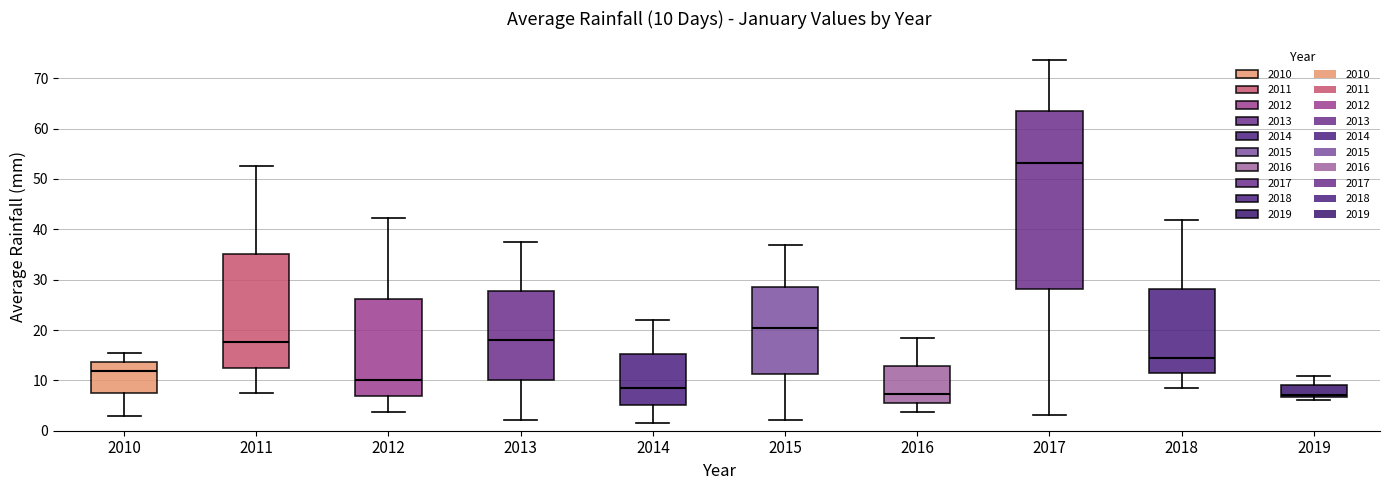

Comparing the boxes themselves (not the whiskers), which one is the tallest?

2017